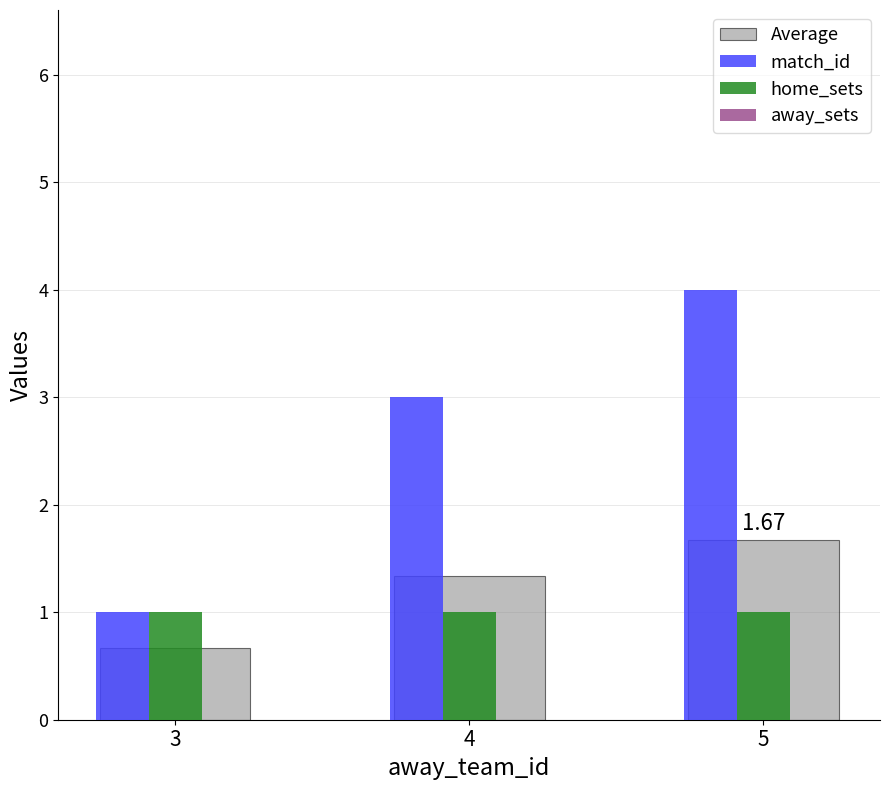

How many bars are there in each group?

3